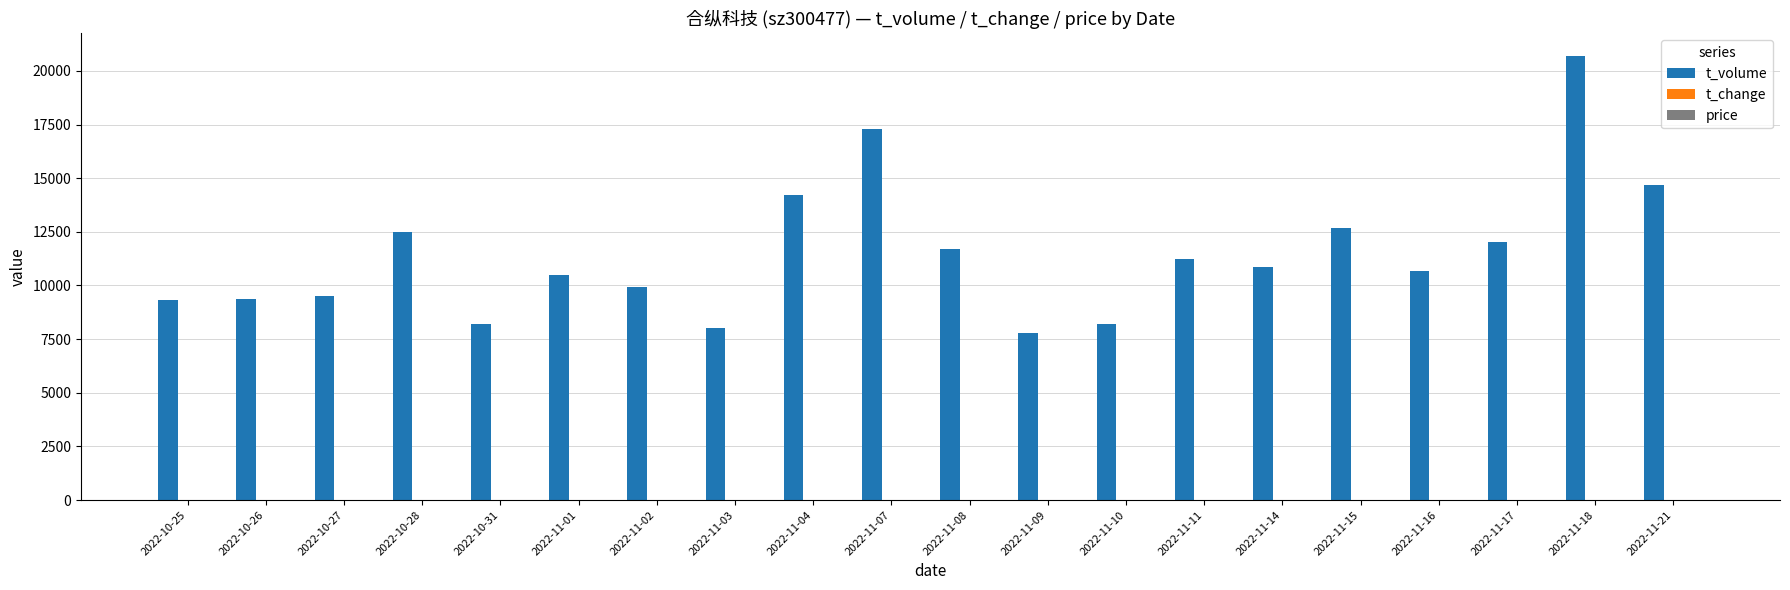

Which series changed the most between 2022-10-28 and 2022-11-21?

t_volume